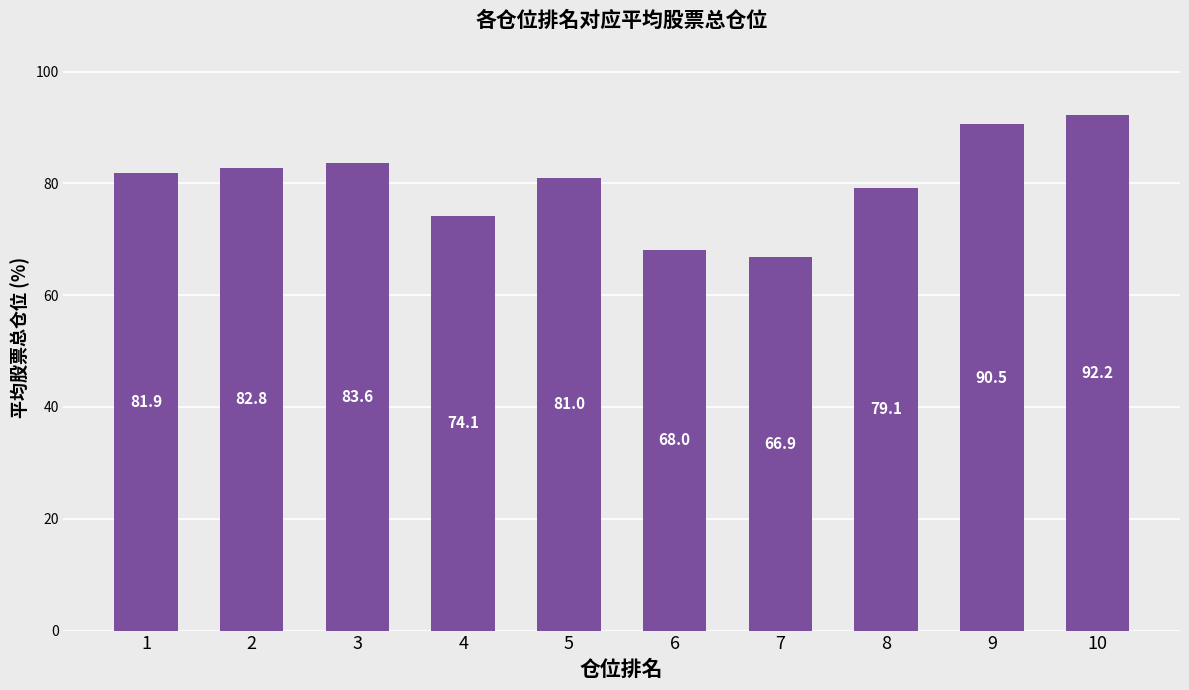

Count the number of values greater than 81.

5